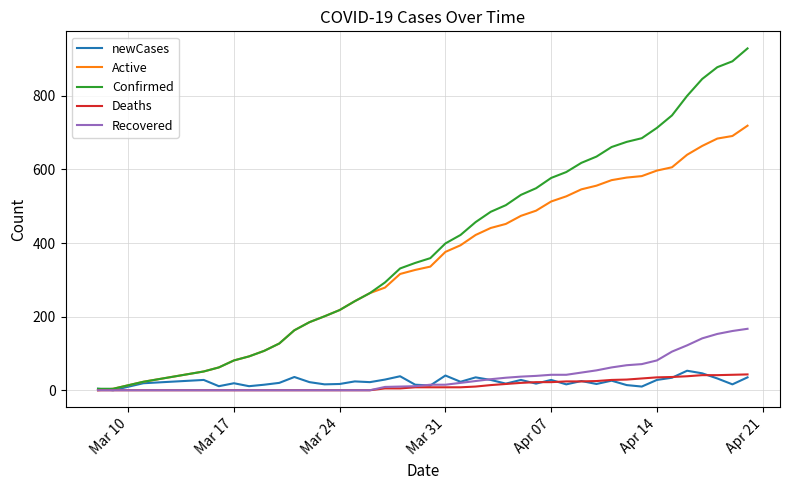

How many lines are shown in the chart?

5